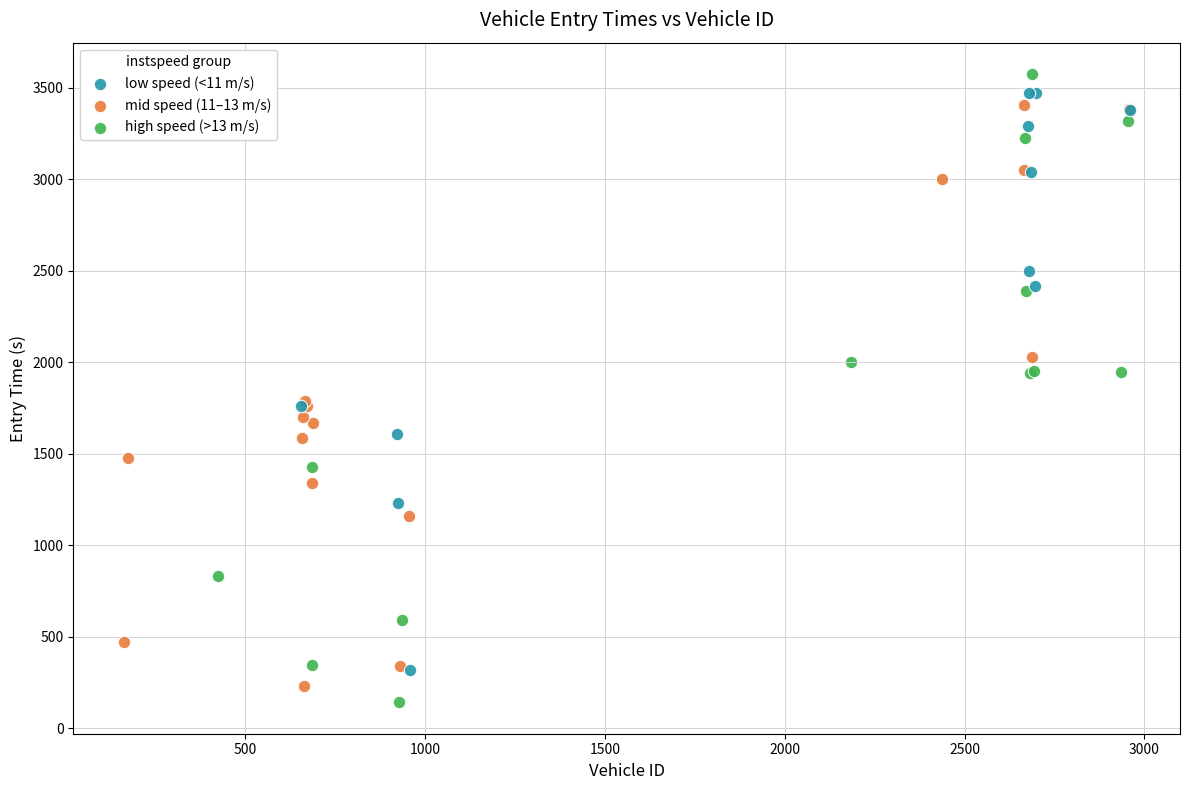

Which series reaches the minimum Y coordinate?

high speed (>13 m/s)